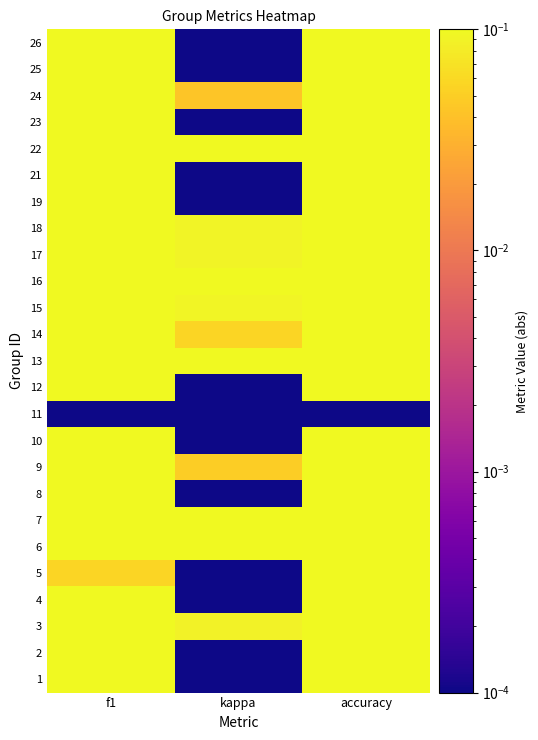

At accuracy, list the series in order from smallest to largest.

11, 5, 19, 3, 2, 26, 6, 15, 24, 8, 13, 4, 22, 17, 18, 23, 9, 14, 7, 16, 21, 12, 1, 25, 10